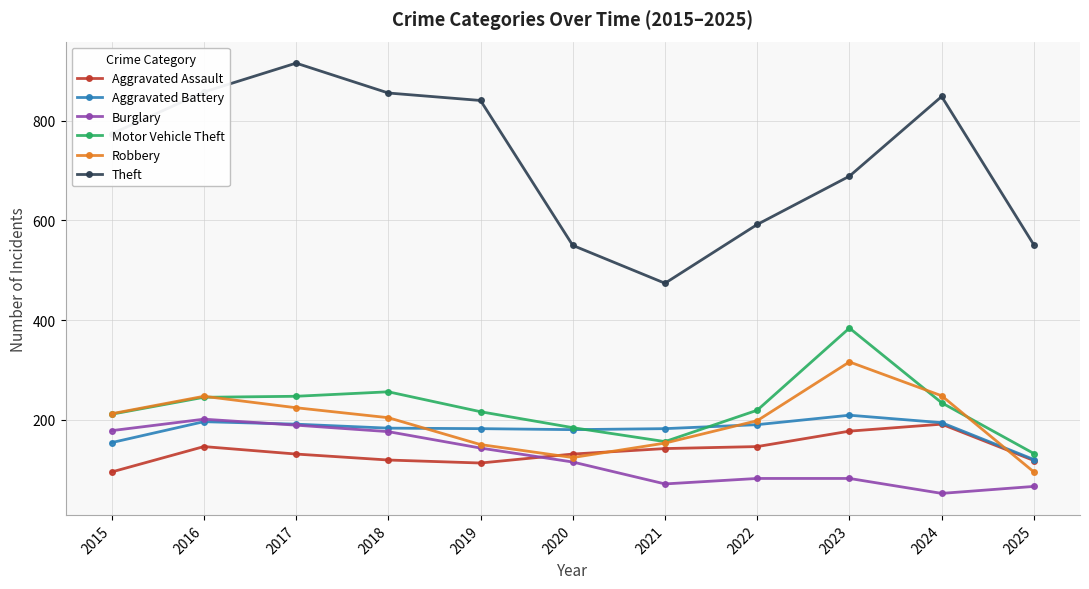

How many distinct data groups are displayed?

6